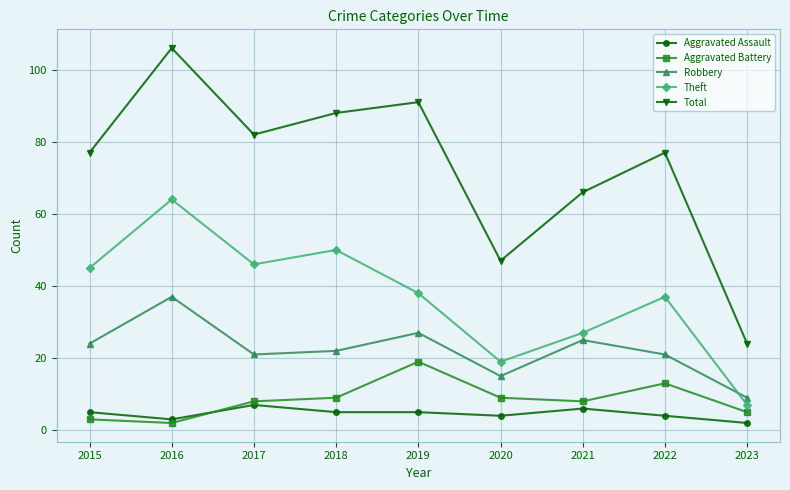

Does the chart have visible grid lines?

Yes